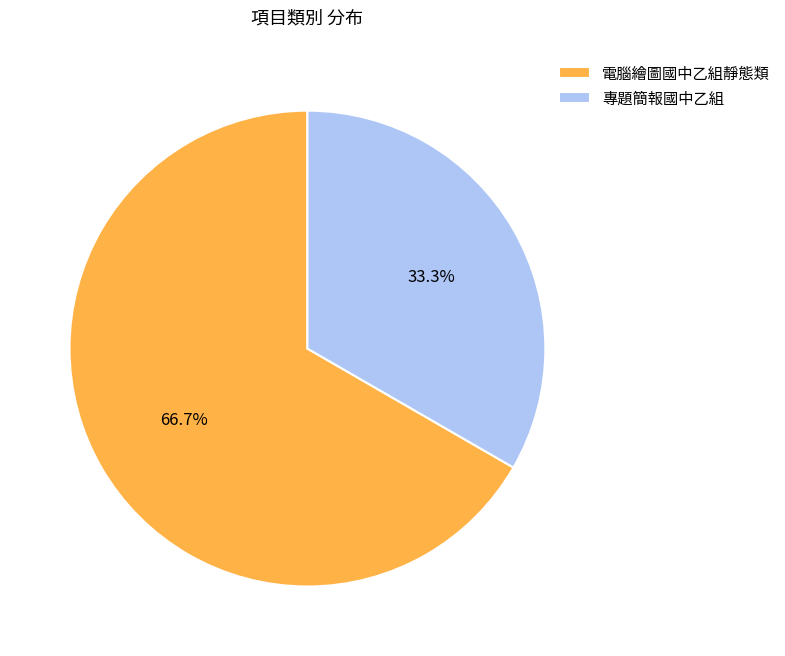

Which has a higher value, 電腦繪圖國中乙組靜態類 or 專題簡報國中乙組?

電腦繪圖國中乙組靜態類